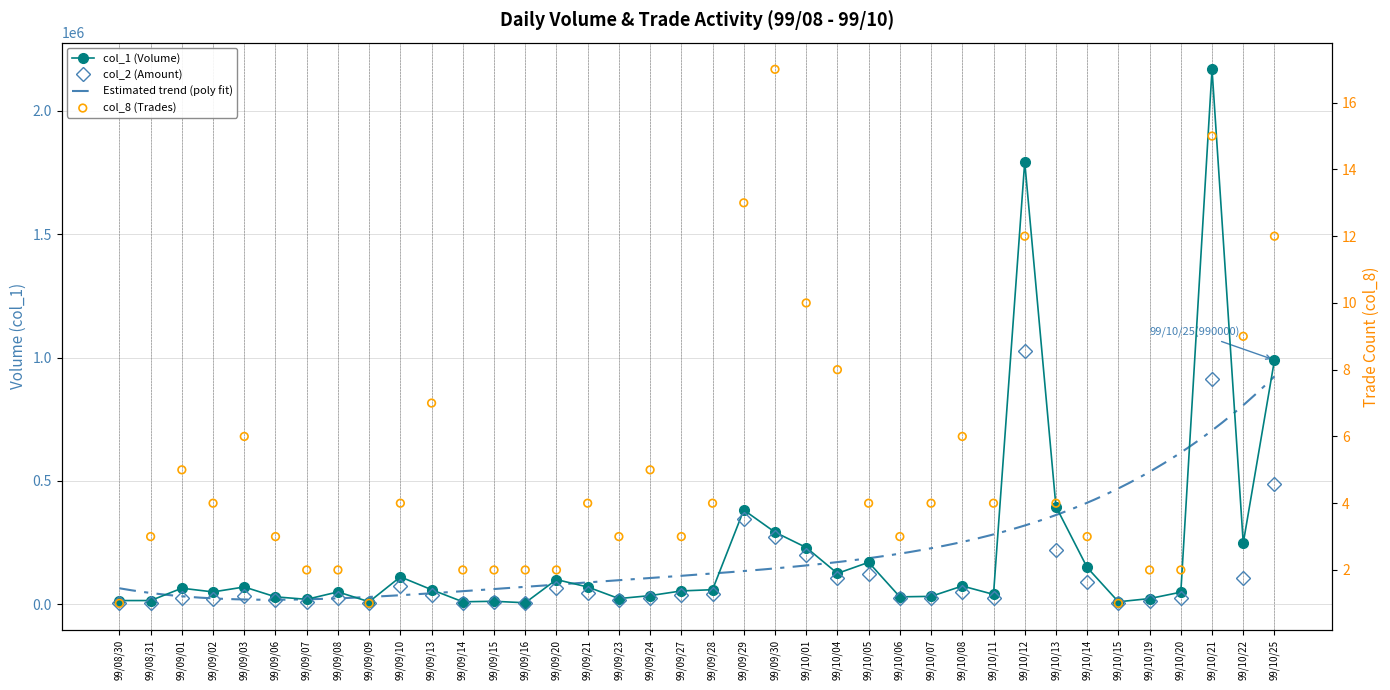

Is the value of col_2 (Amount) at 99/09/30 greater than the value of col_8 (Trades) at 99/09/24?

Yes